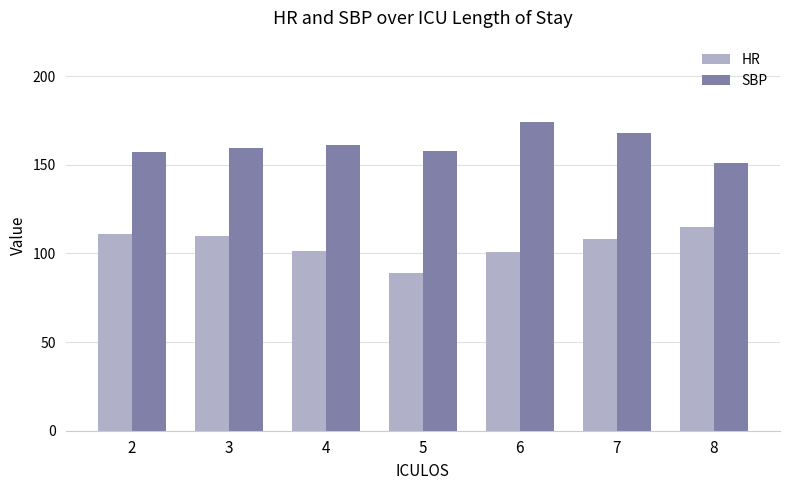

What is the lowest value of the SBP series?

151.0